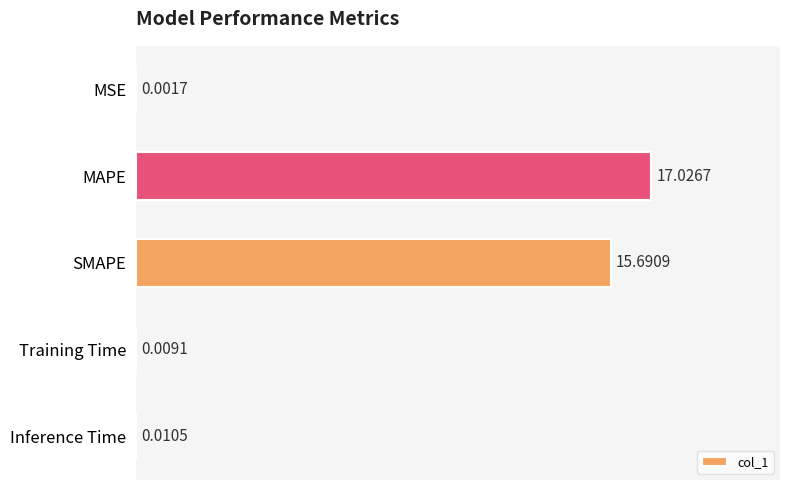

Between MSE and MAPE, which is larger?

MAPE